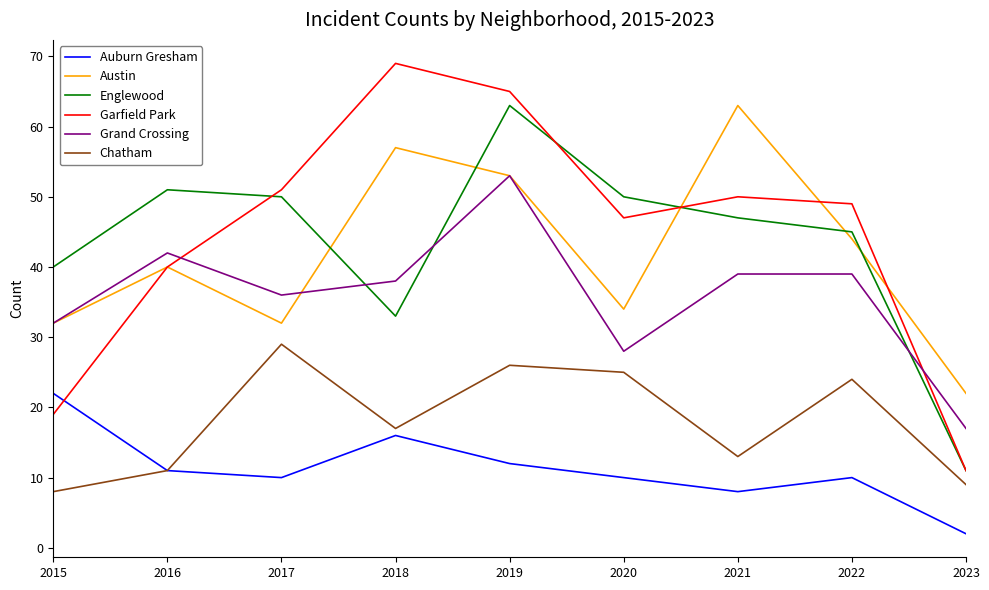

Is it true that Grand Crossing equals 38 at 2018?

True